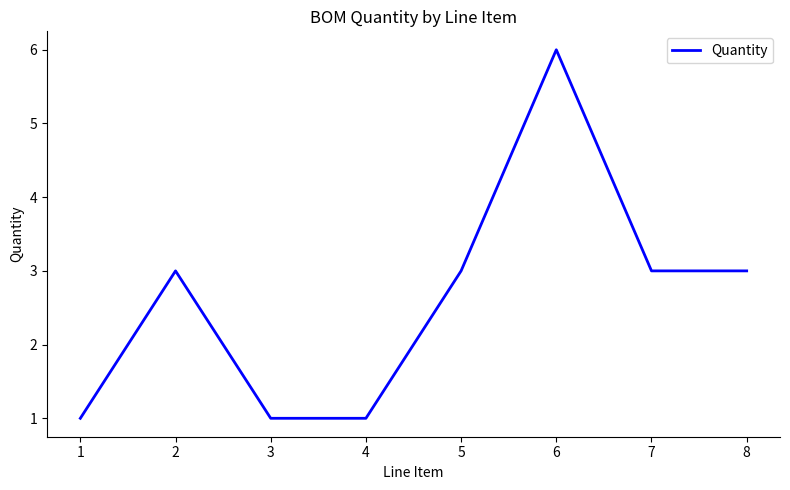

What is the change in value from 3 to 8?

+2